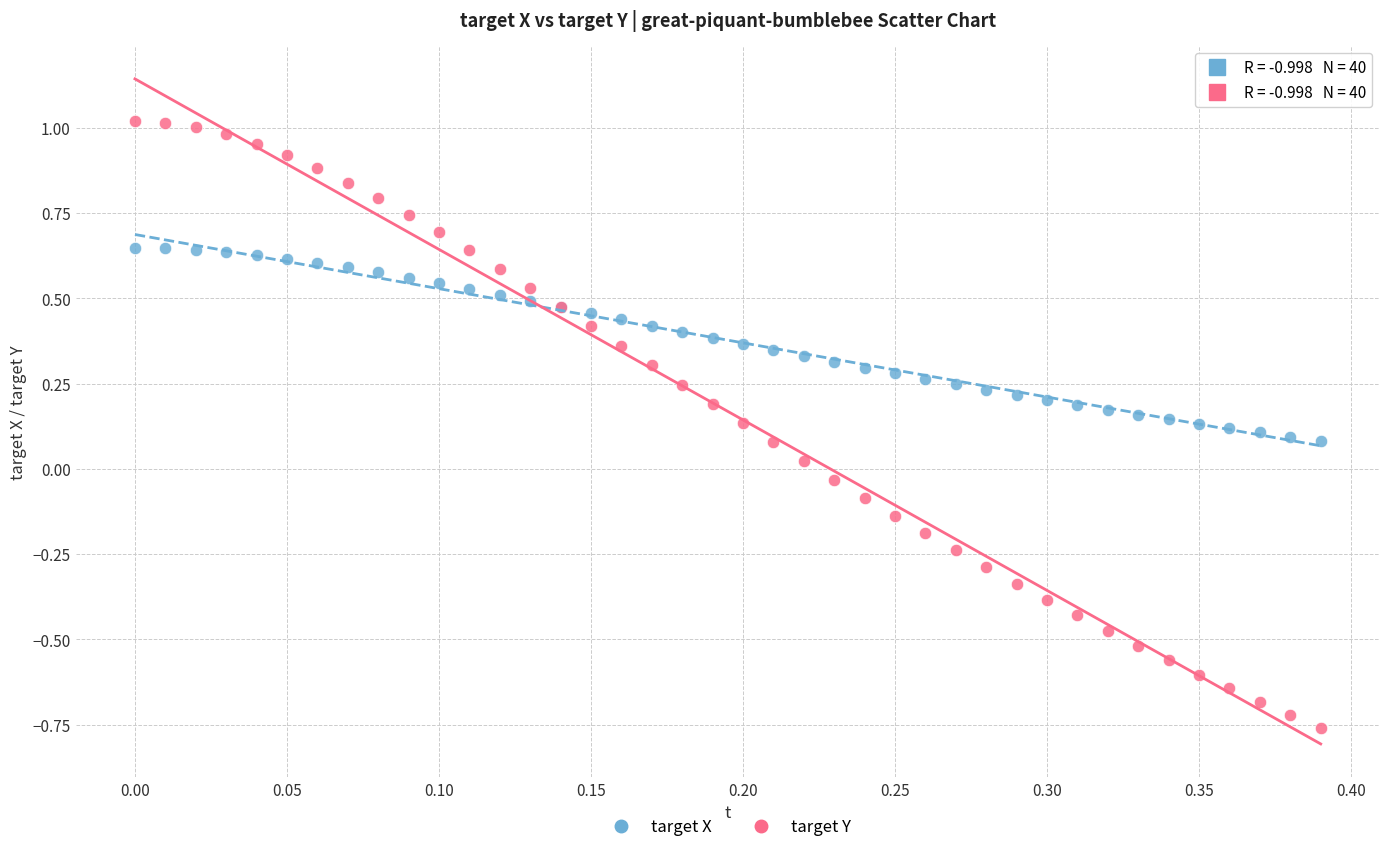

Which series contains the highest Y value?

target Y